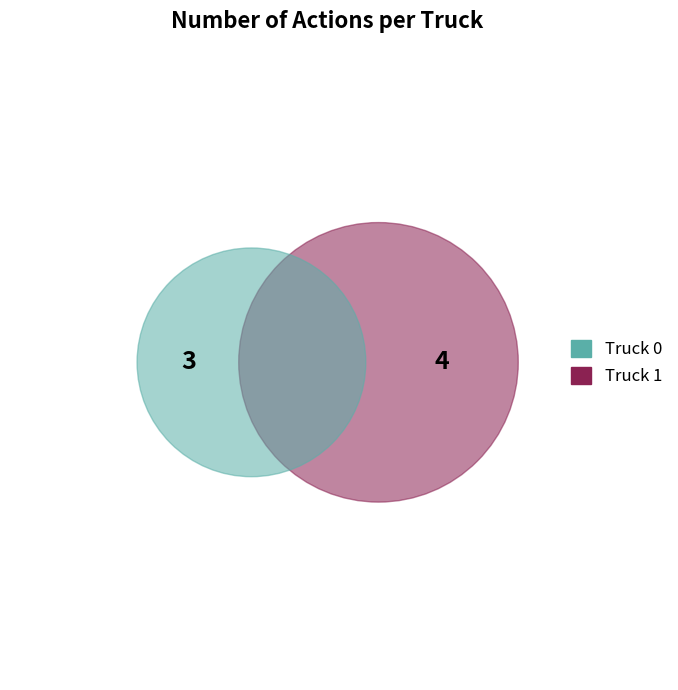

Is it true that Truck 1 is 48% of the pie?

False